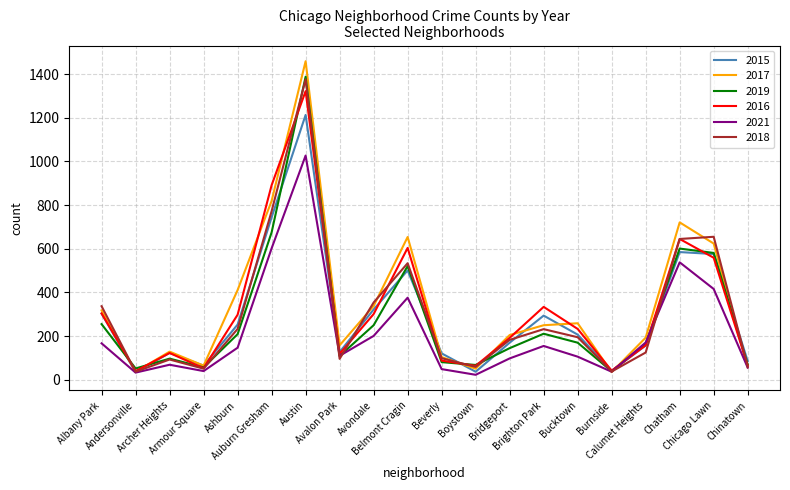

What is the greatest value displayed?

1459